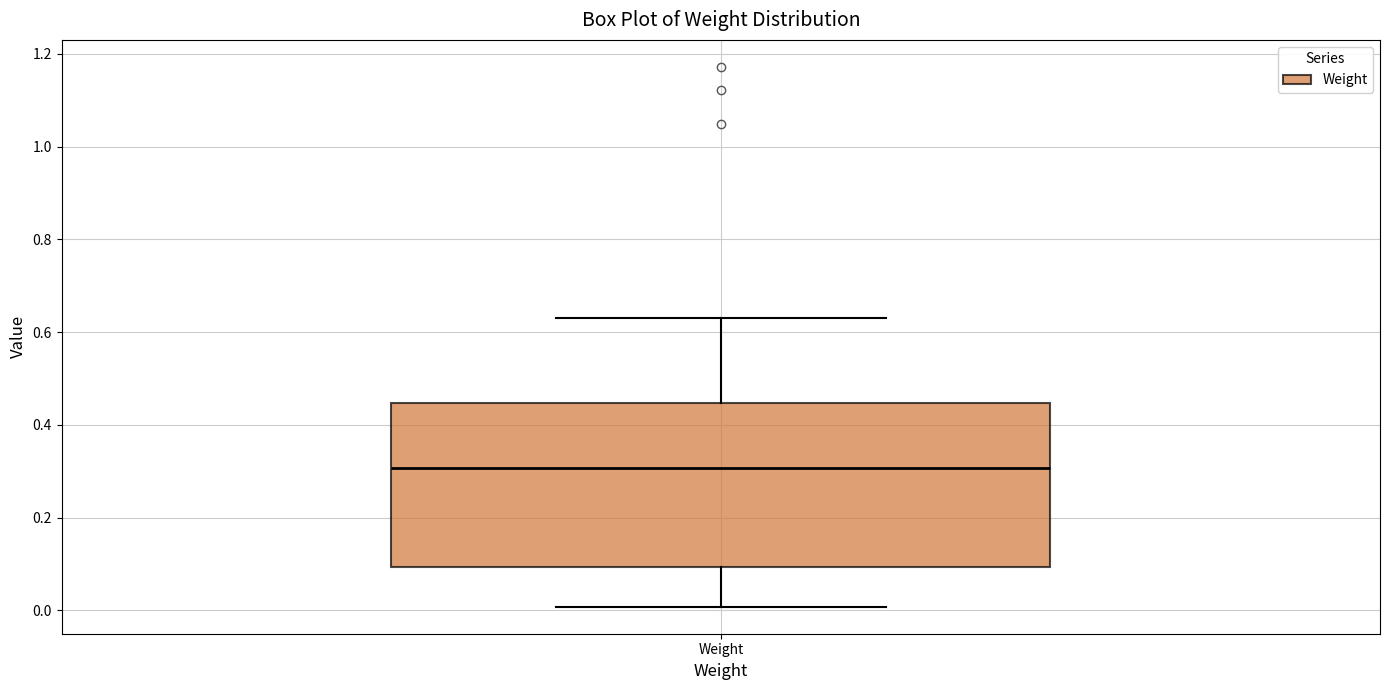

Read this box plot against the y-axis: the position of the median line, the range covered by the box, and the ends of both whiskers. The values are not printed on the chart, so give them approximately, as read against the axis.

median 0.30, box 0.10 to 0.44, whiskers 0.00 to 0.64